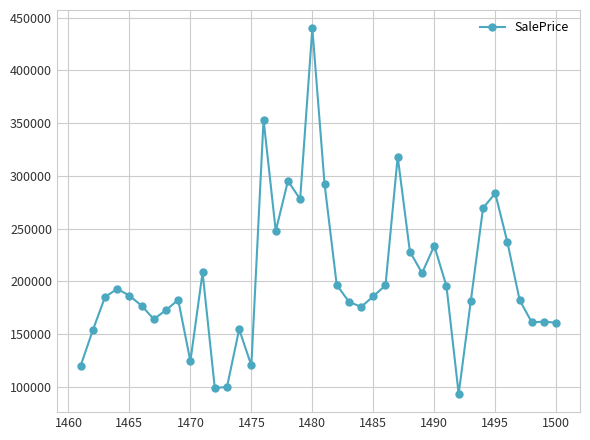

What is the minimum value shown in the chart?

93356.4